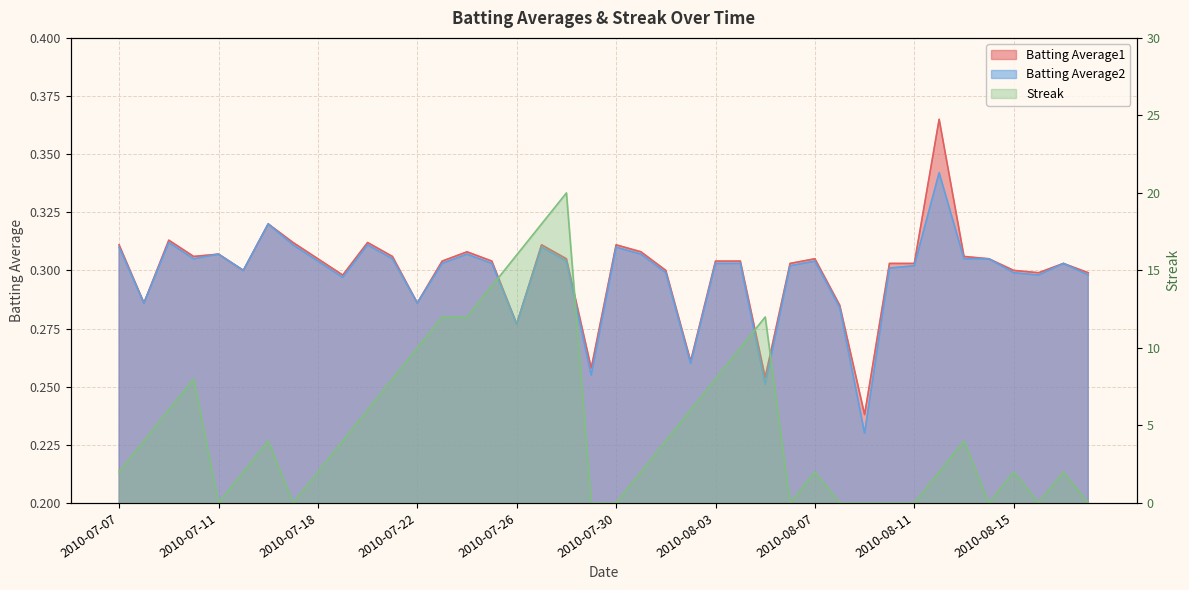

Is the value of Batting Average1 at 2010-07-28 greater than the value of Streak at 2010-07-10?

No